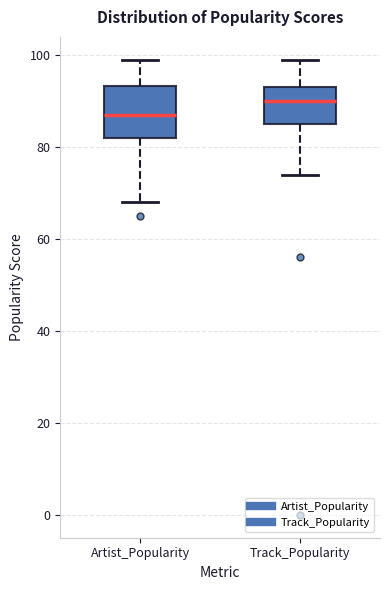

Where does the lower whisker of the box for Artist_Popularity end on the y-axis? The values are not printed on the chart, so give them approximately, as read against the axis.

68